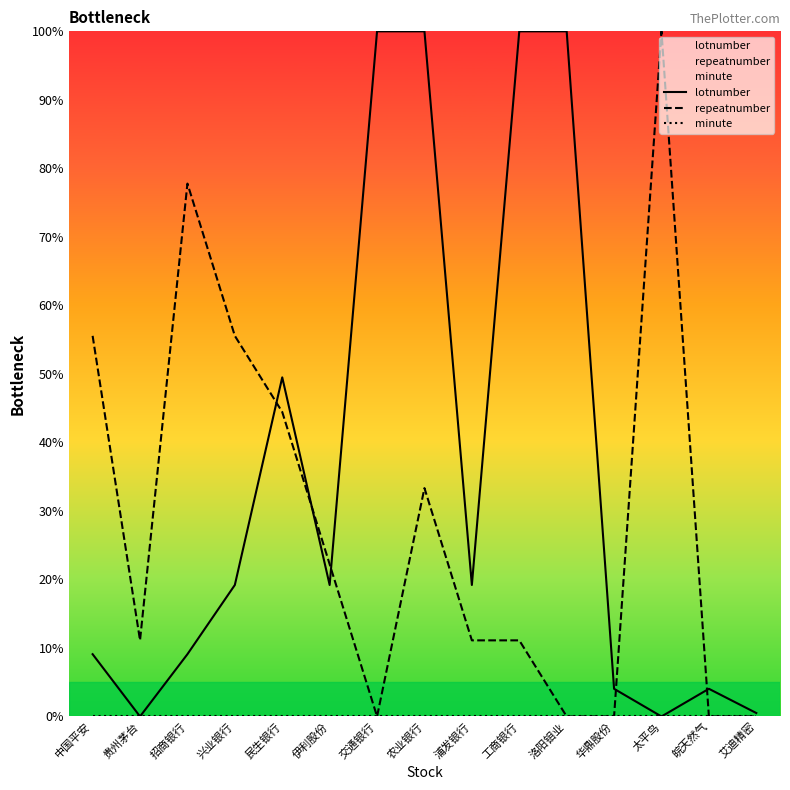

True or false: repeatnumber and lotnumber intersect in this chart.

True